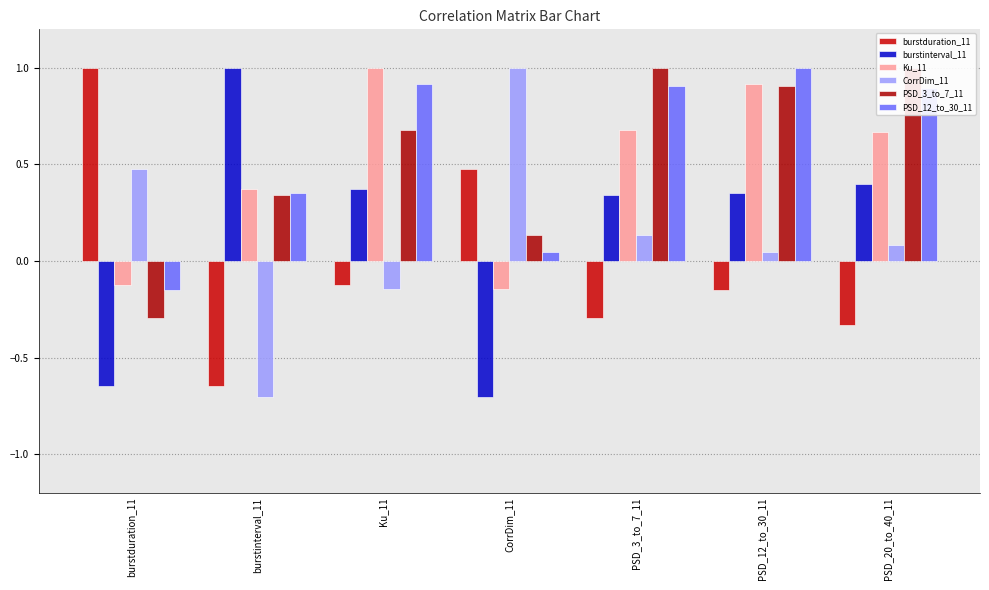

Reading left to right, what are all the values shown in this chart?

burstduration_11: 1.0	-0.6	-0.1	0.5	-0.3	-0.1	-0.3
burstinterval_11: -0.6	1.0	0.4	-0.7	0.3	0.4	0.4
Ku_11: -0.1	0.4	1.0	-0.1	0.7	0.9	0.7
CorrDim_11: 0.5	-0.7	-0.1	1.0	0.1	0.0	0.1
PSD_3_to_7_11: -0.3	0.3	0.7	0.1	1.0	0.9	1.0
PSD_12_to_30_11: -0.1	0.4	0.9	0.0	0.9	1.0	0.9